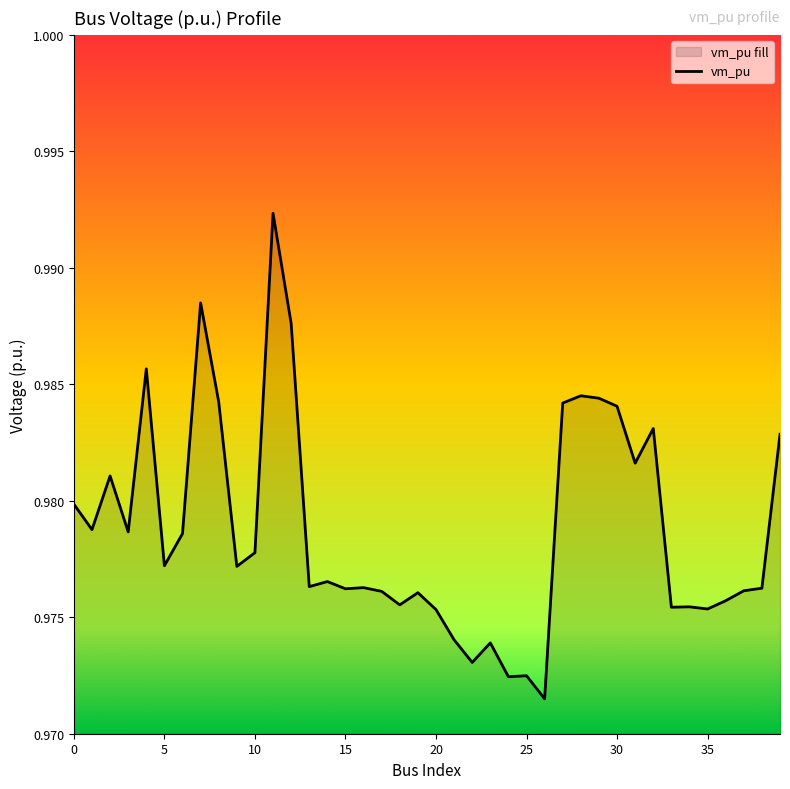

The chart shows a value of 1.6 at 5. True or false?

False